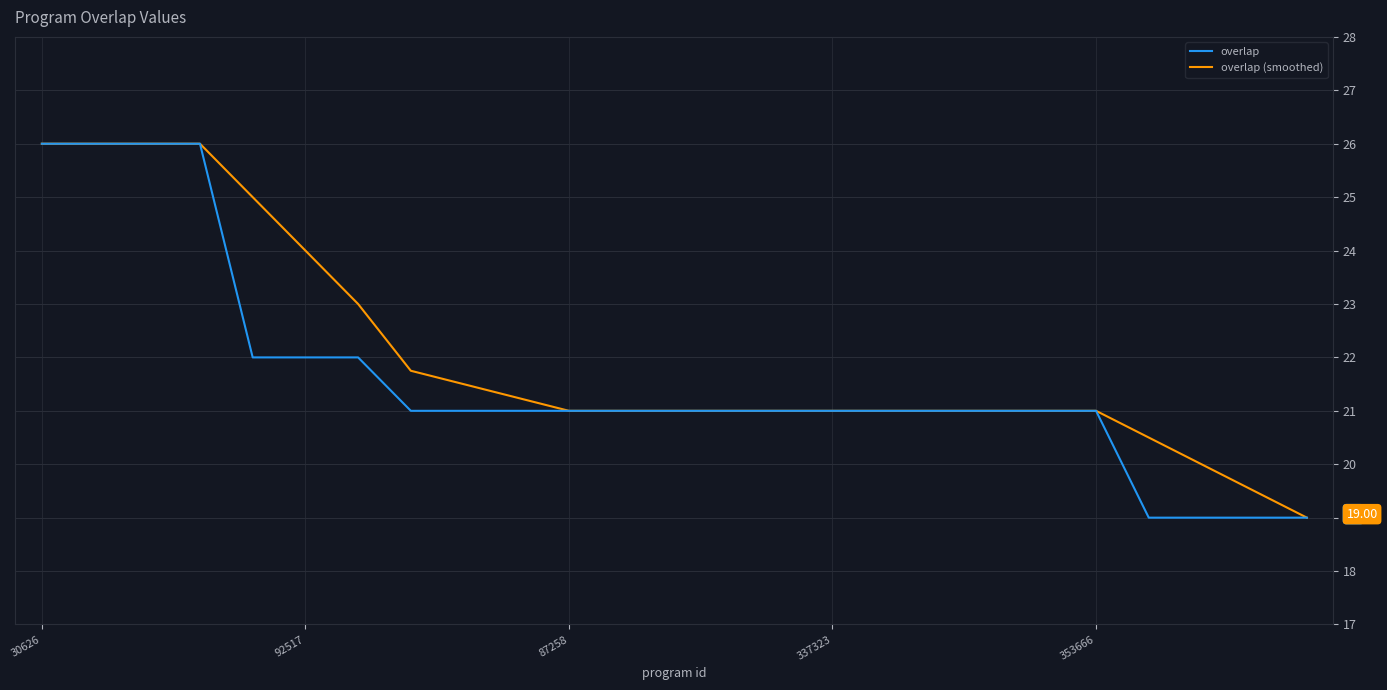

What is the minimum value shown in the chart?

19.0